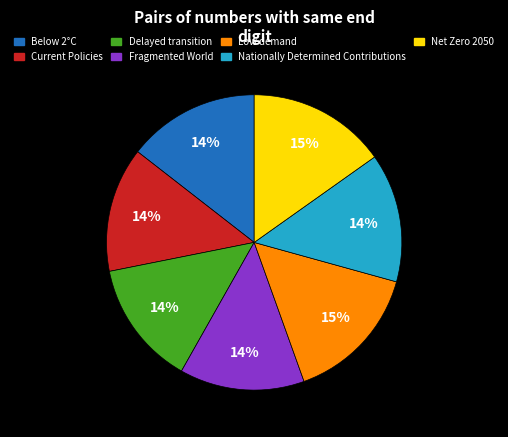

Is there a majority slice in this chart?

No